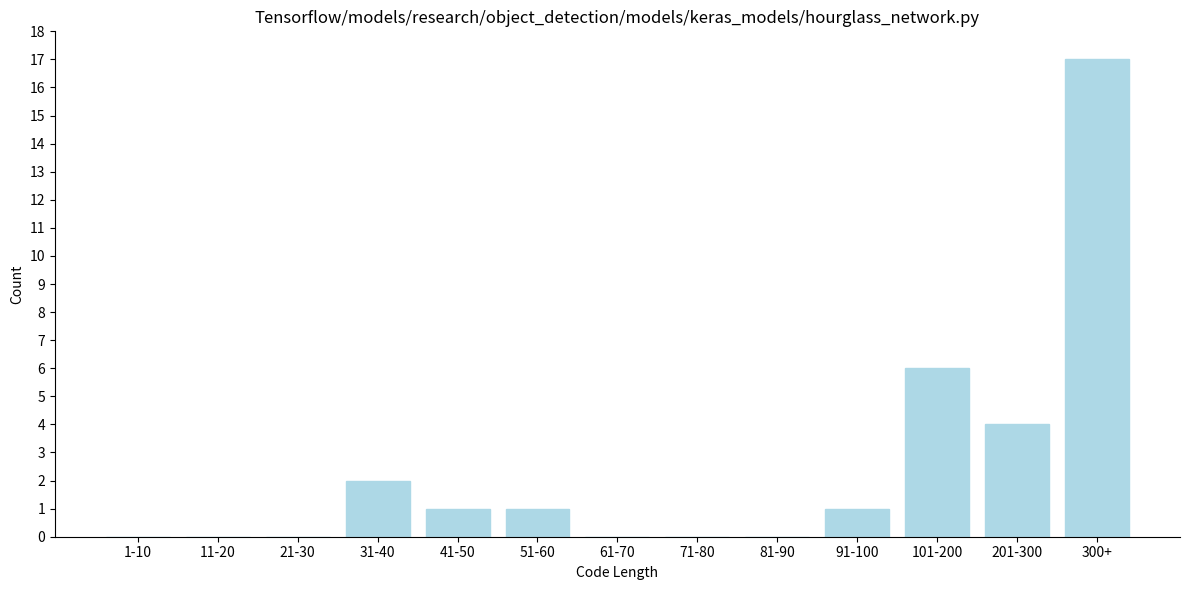

Reading right to left, extract all data points from this chart.

300+=17	201-300=4	101-200=6	91-100=1	81-90=0	71-80=0	61-70=0	51-60=1	41-50=1	31-40=2	21-30=0	11-20=0	1-10=0